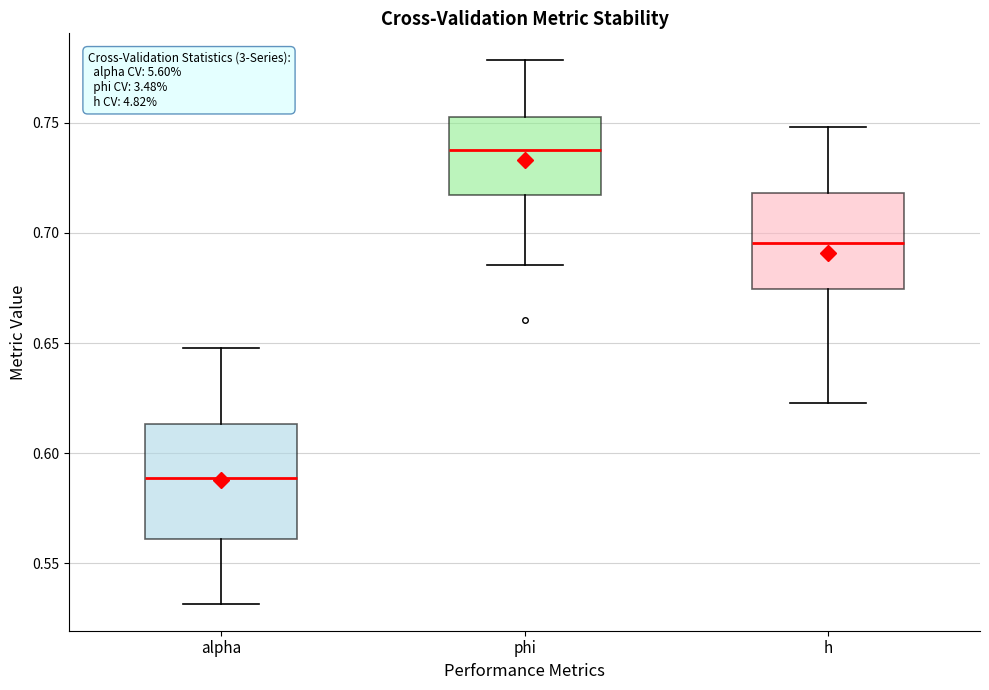

Where does the upper whisker of the box for alpha end on the y-axis? The values are not printed on the chart, so give them approximately, as read against the axis.

0.650